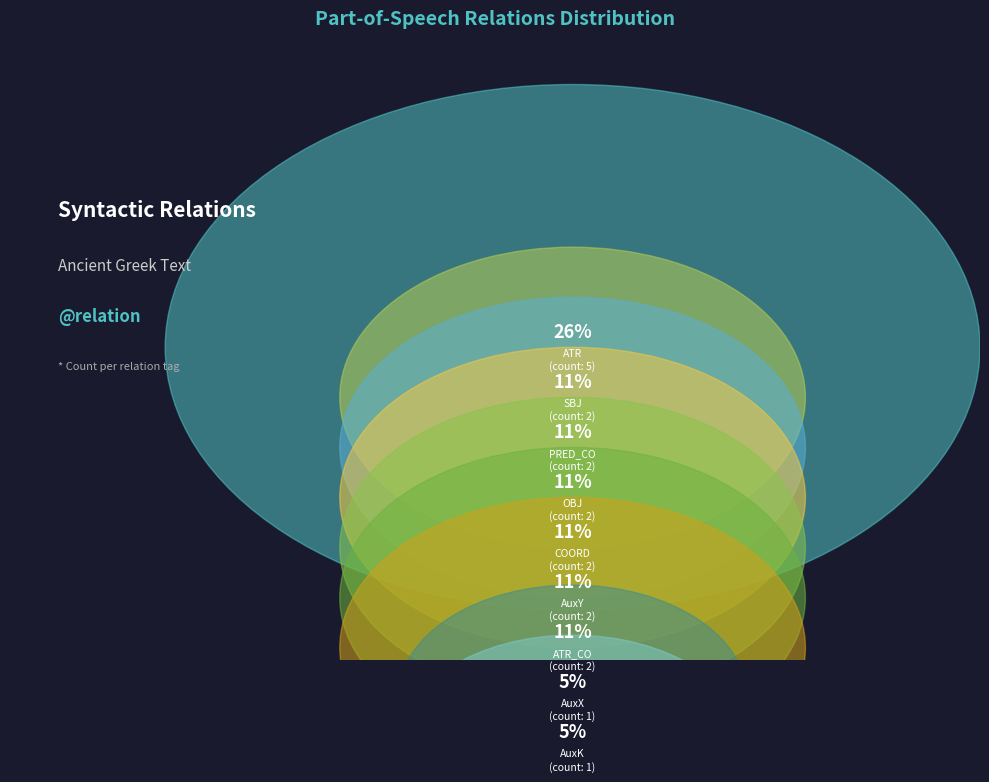

Is PRED_CO the majority of the pie?

No